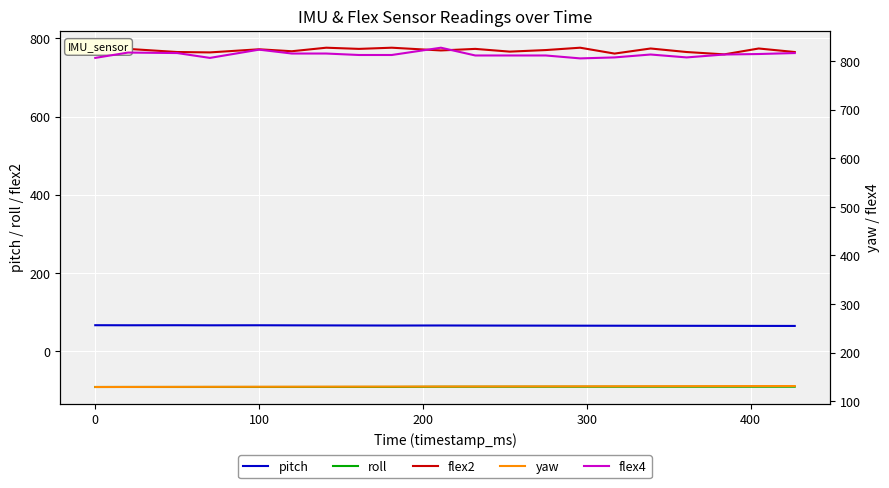

At which category is the sum across all series the highest?

9